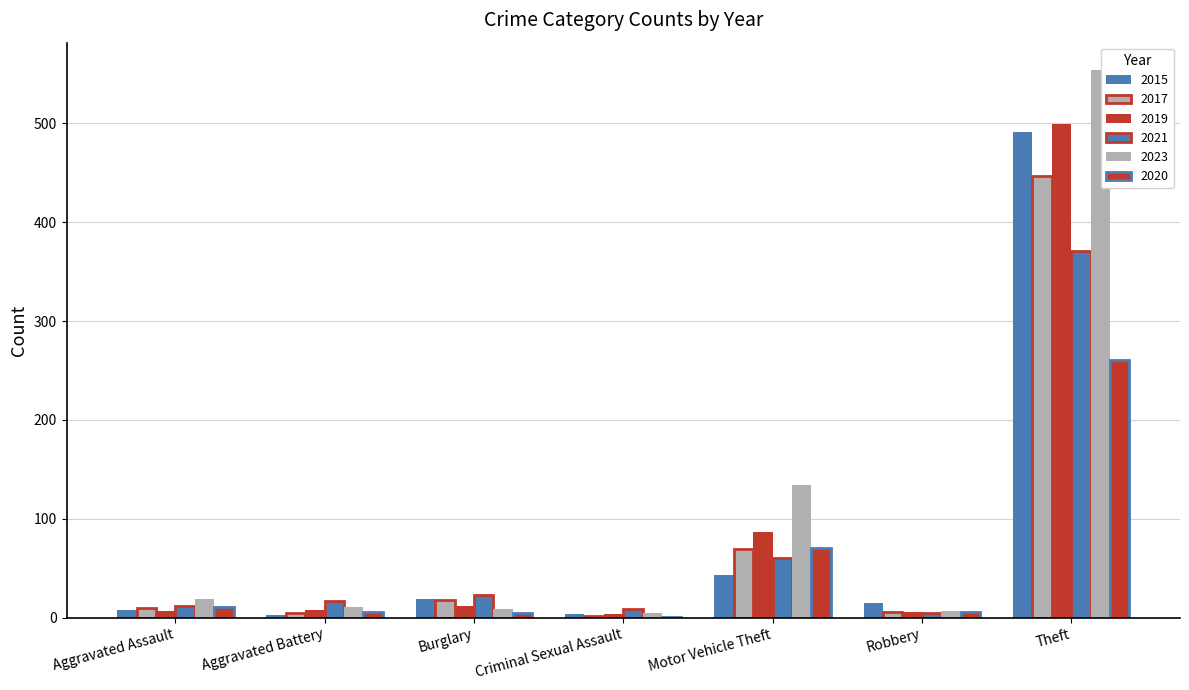

What position from the left is Aggravated Assault?

1